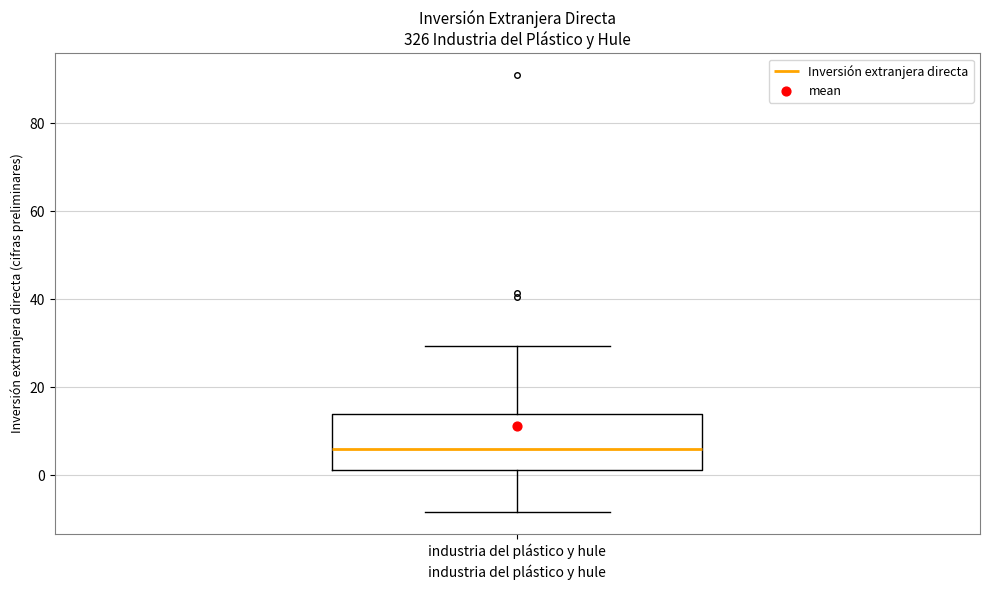

Read this box plot against the y-axis: the position of the median line, the range covered by the box, and the ends of both whiskers. The values are not printed on the chart, so give them approximately, as read against the axis.

median 6, box 2 to 14, whiskers -8 to 30